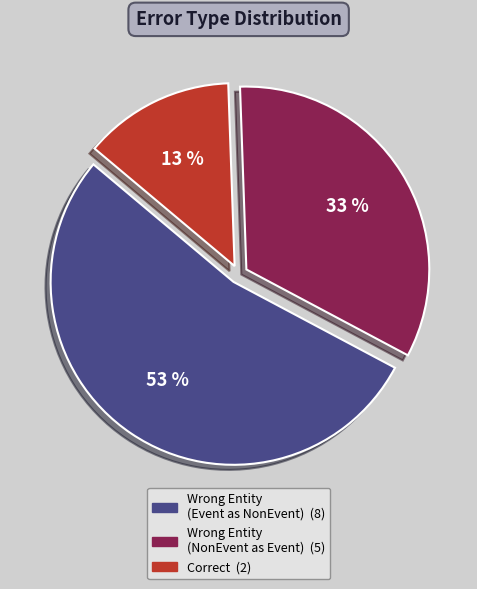

Is there any slice that represents more than half of the pie?

Yes